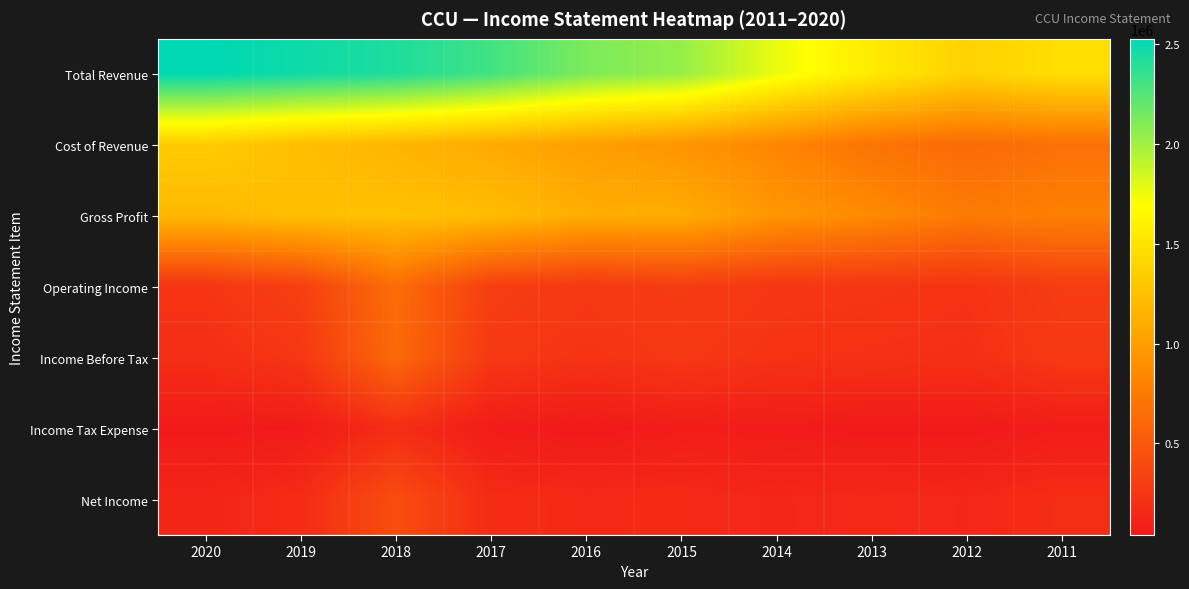

What is the spread (max minus min) of values at 2012?

1329400